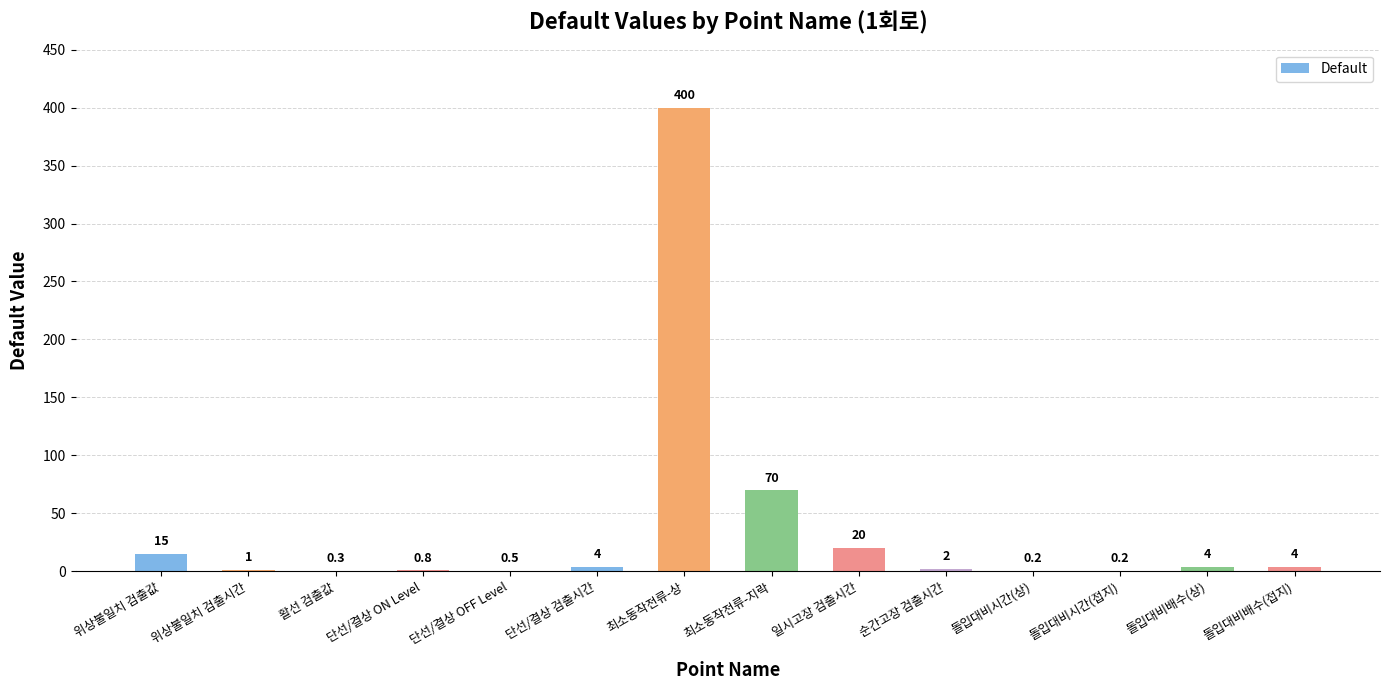

Are the bars horizontal?

No